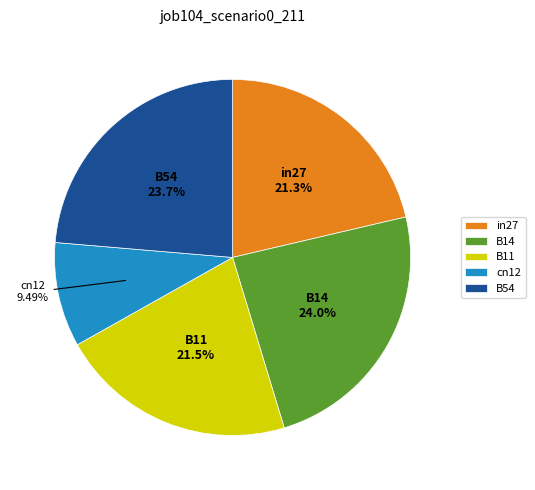

To the nearest percent, what percentage of the pie is in27?

21%